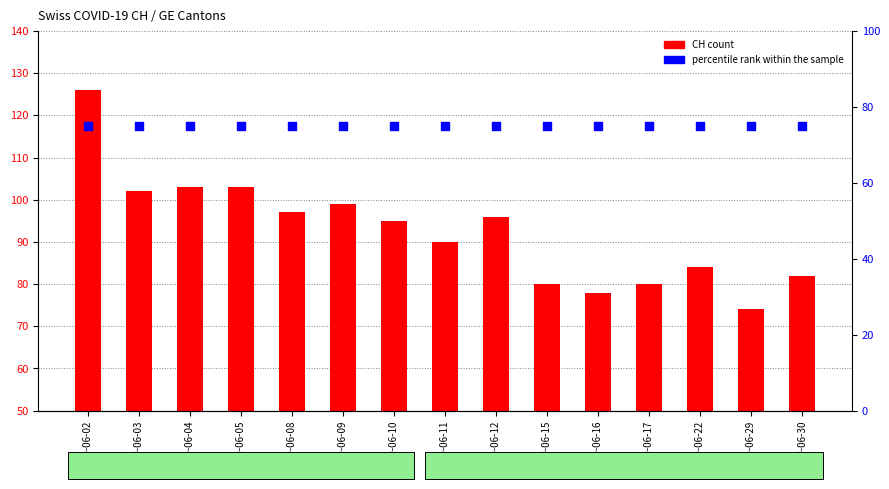

Which series reaches the maximum Y coordinate?

CH count